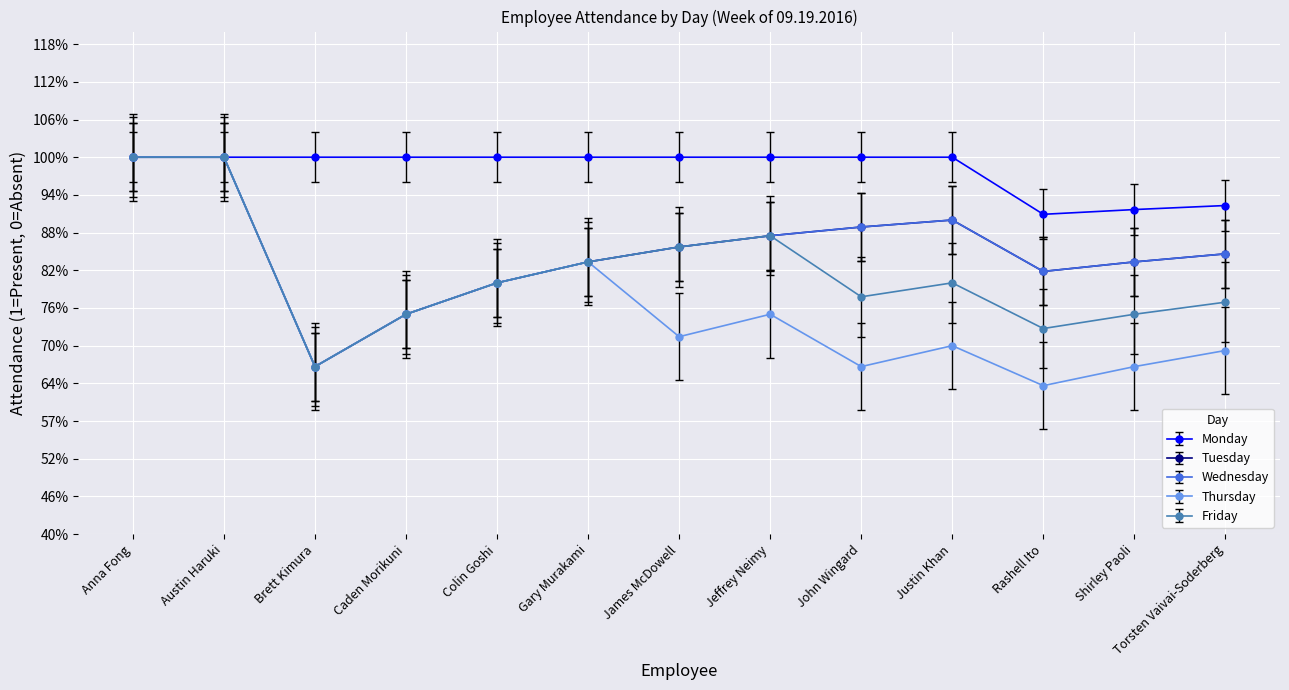

What position from the left is Anna Fong?

1